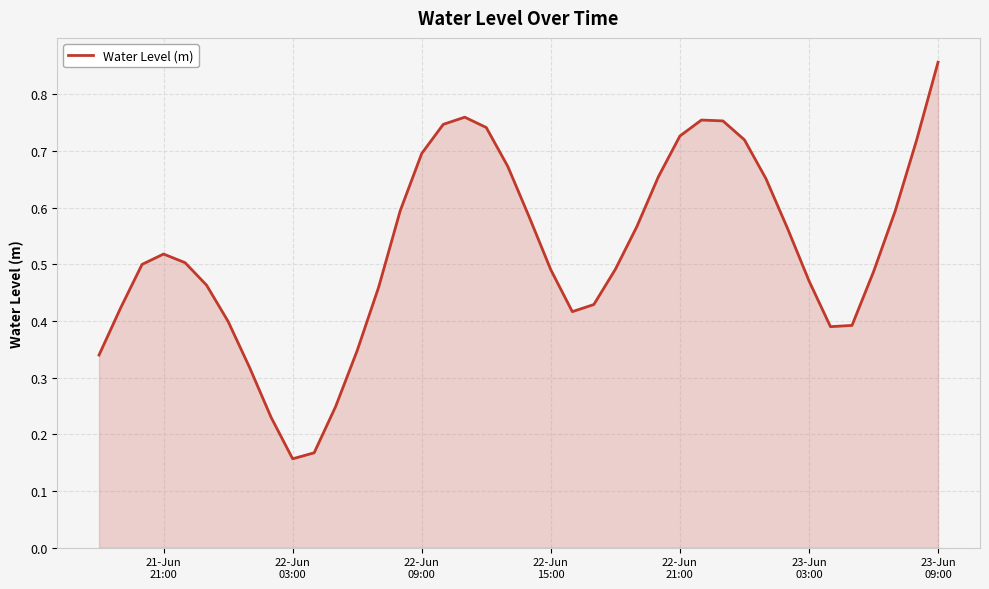

What is the value of the 39th point from the left?

0.7